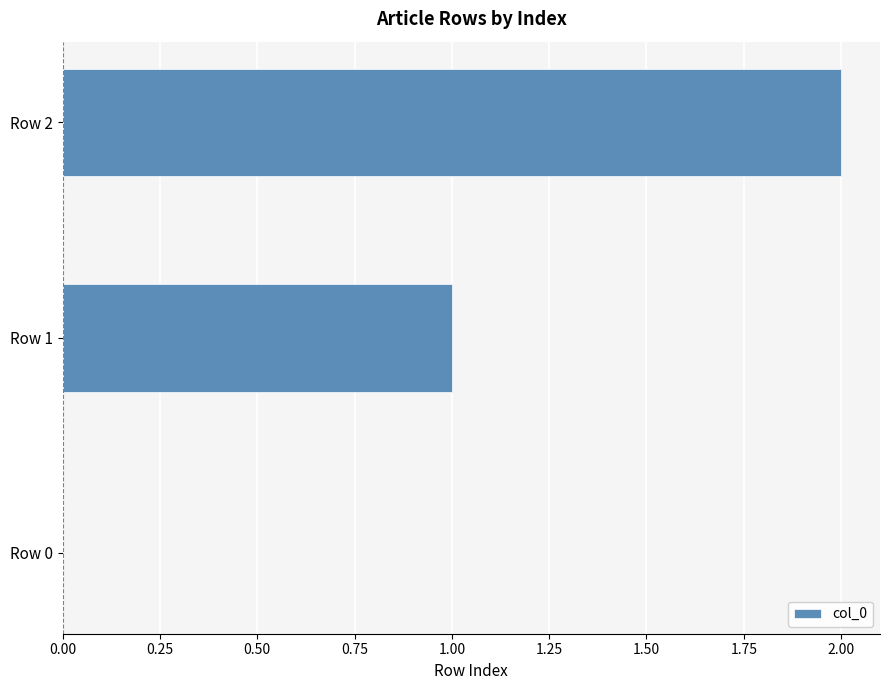

Which label corresponds to the largest value in the chart?

Row 2